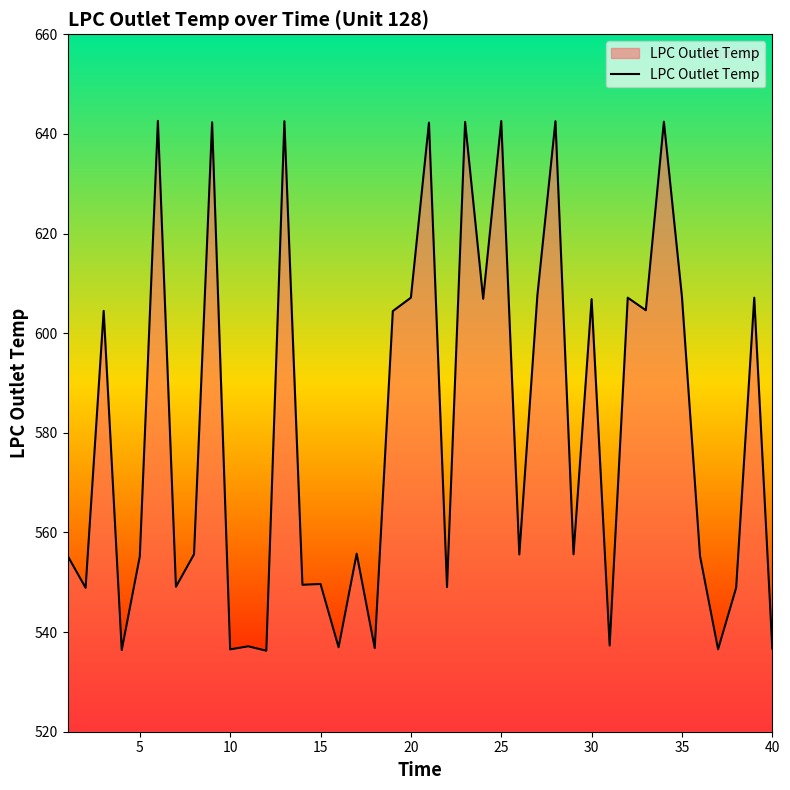

What is the difference between the maximum and minimum values?

106.4